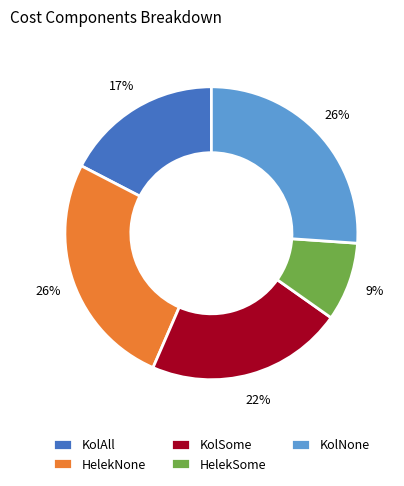

Combined, do HelekSome and KolSome account for over 50%?

No